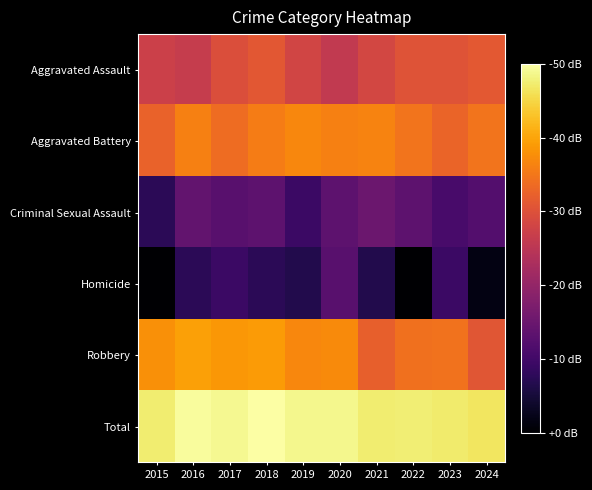

How many series are shown in this chart?

6